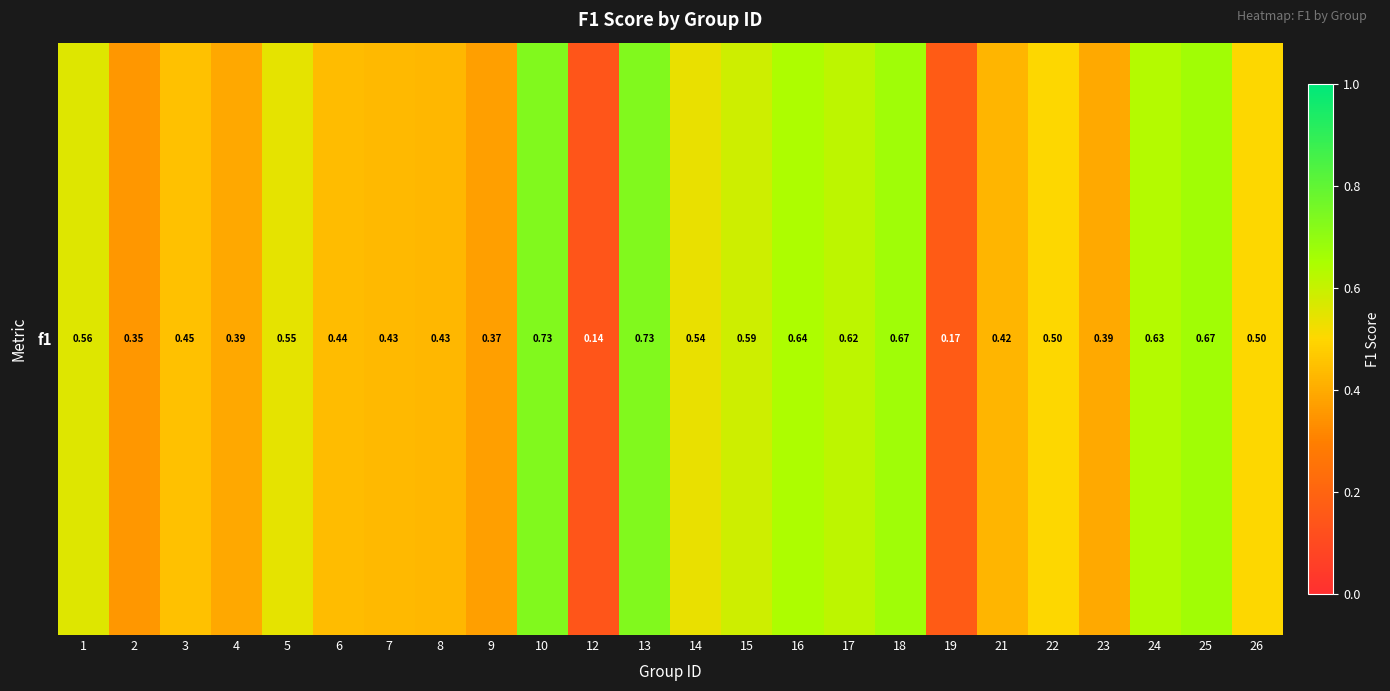

The chart shows a value of 0.5 at 22. True or false?

True